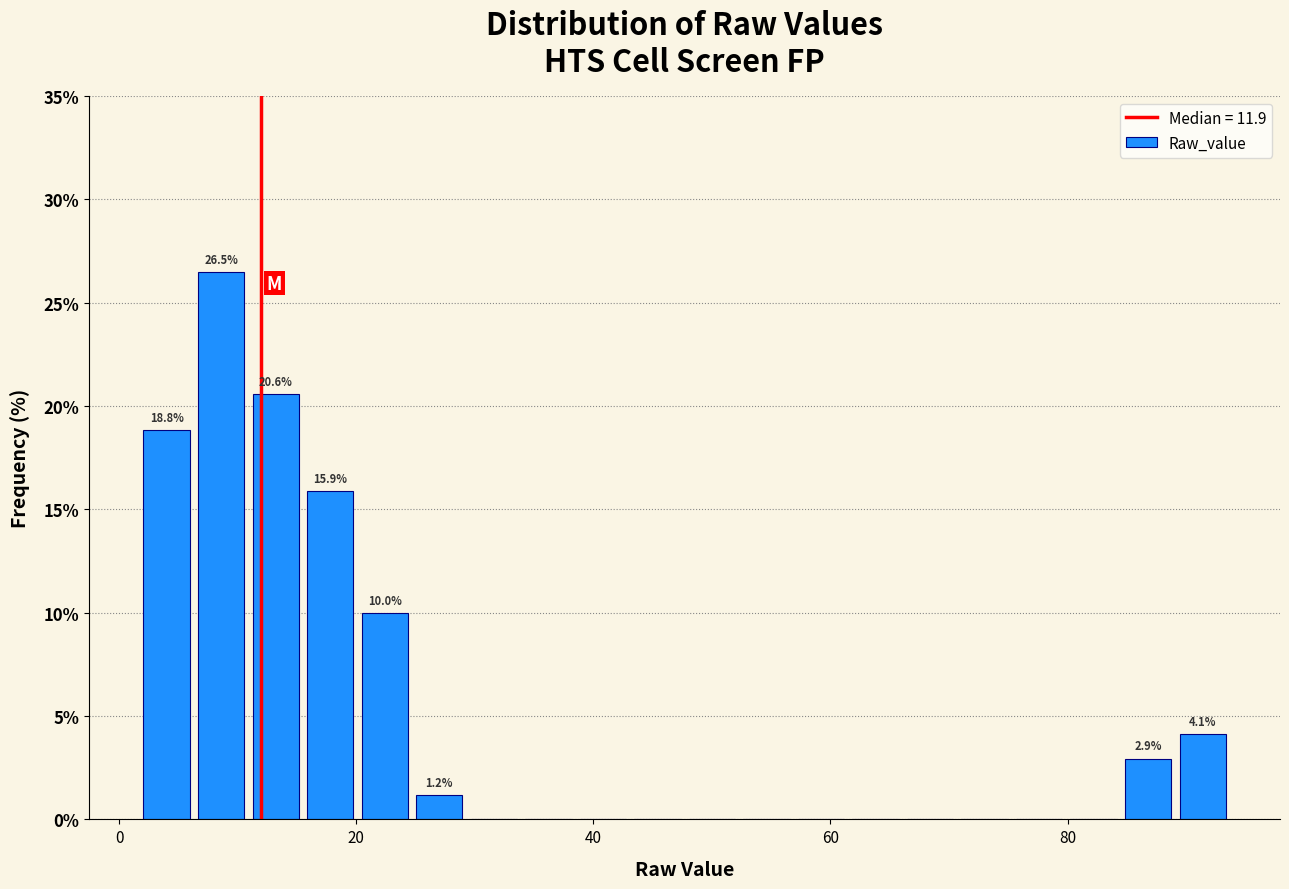

Read against the x-axis, roughly where is the centre of the tallest bar?

8